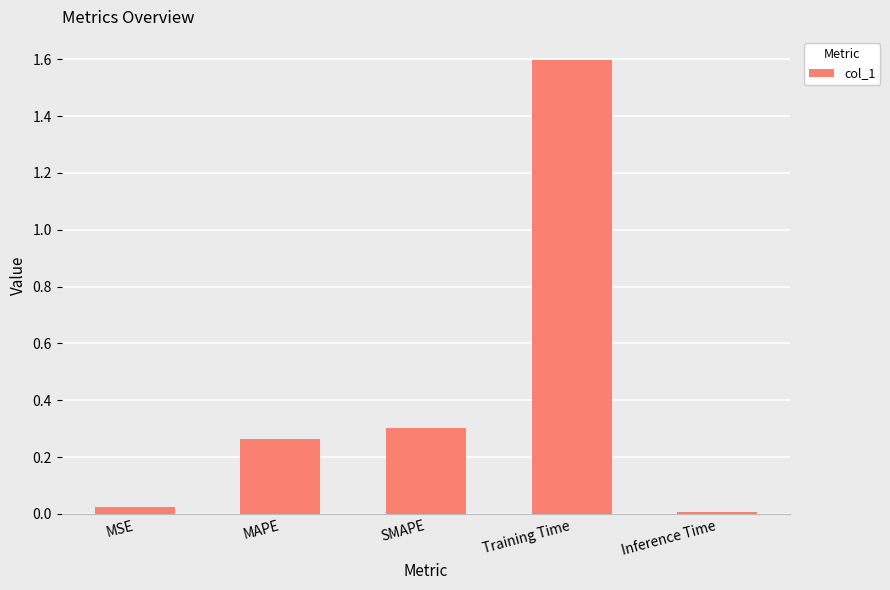

Which has a higher value, Training Time or Inference Time?

Training Time